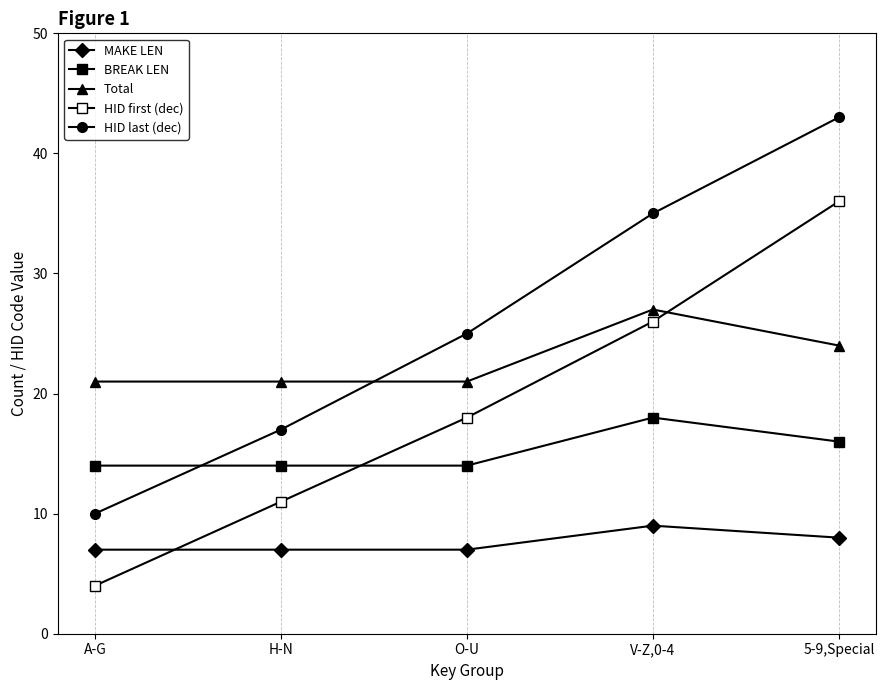

What is the sum of all Total values?

114